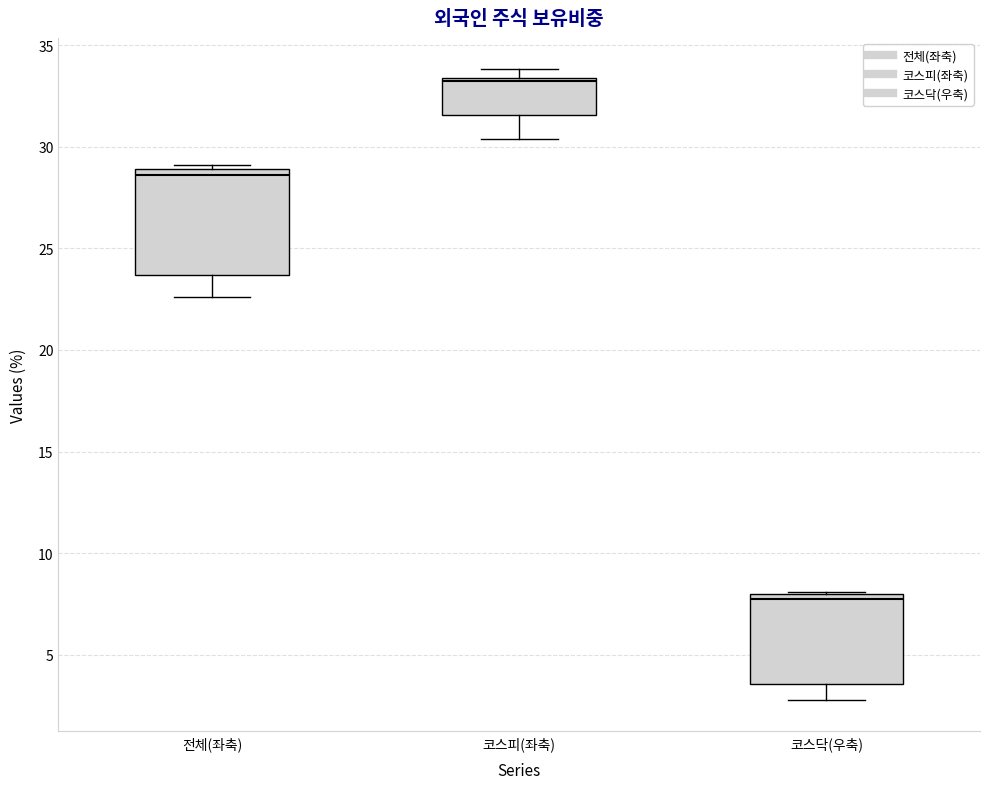

Which box is the tallest, from its lower edge to its upper edge?

전체(좌축)